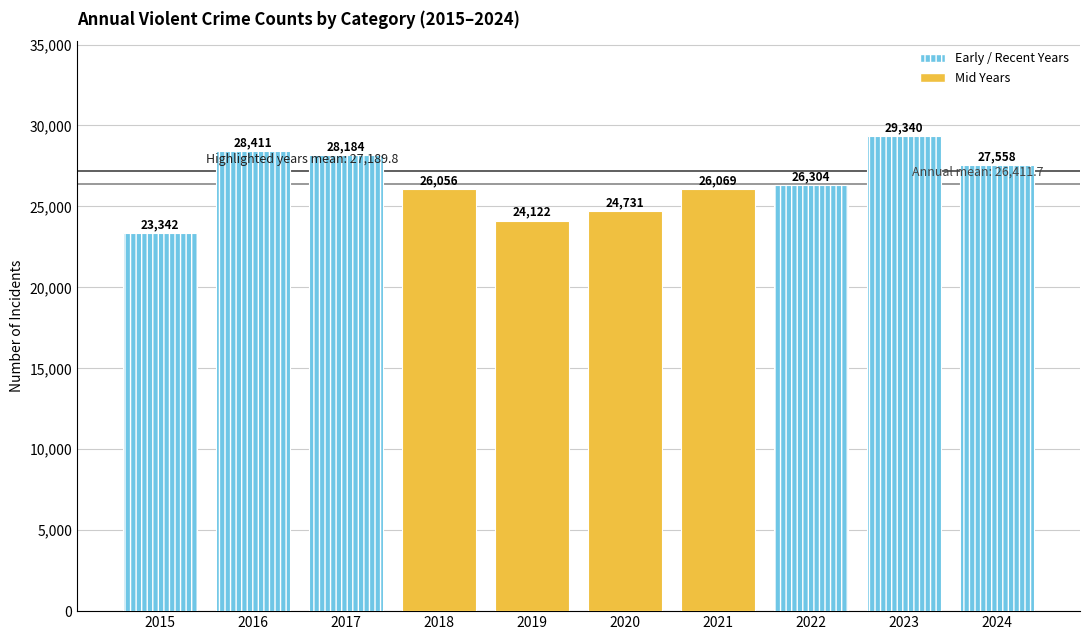

Reading left to right, what are all the values shown in this chart?

23342	28411	28184	26056	24122	24731	26069	26304	29340	27558